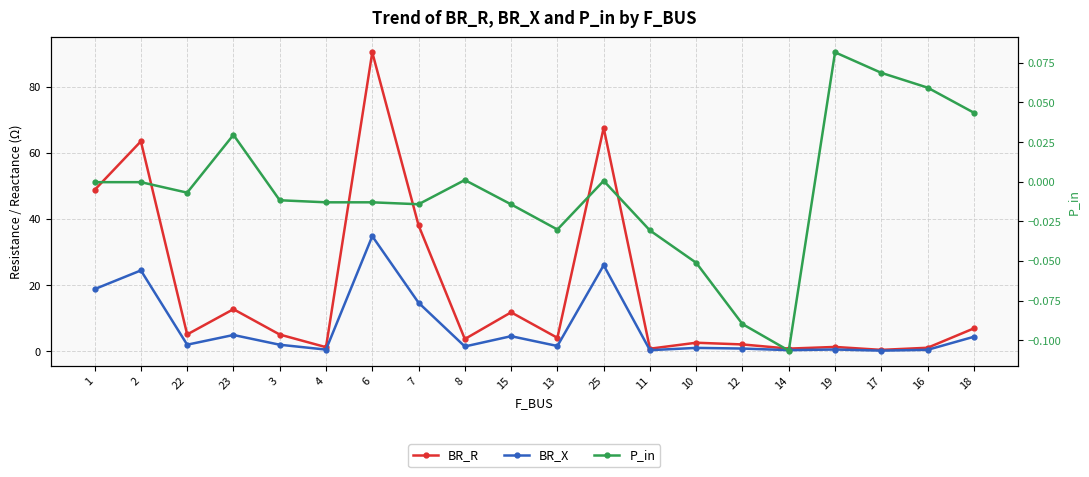

What is the maximum value shown in the chart?

90.4